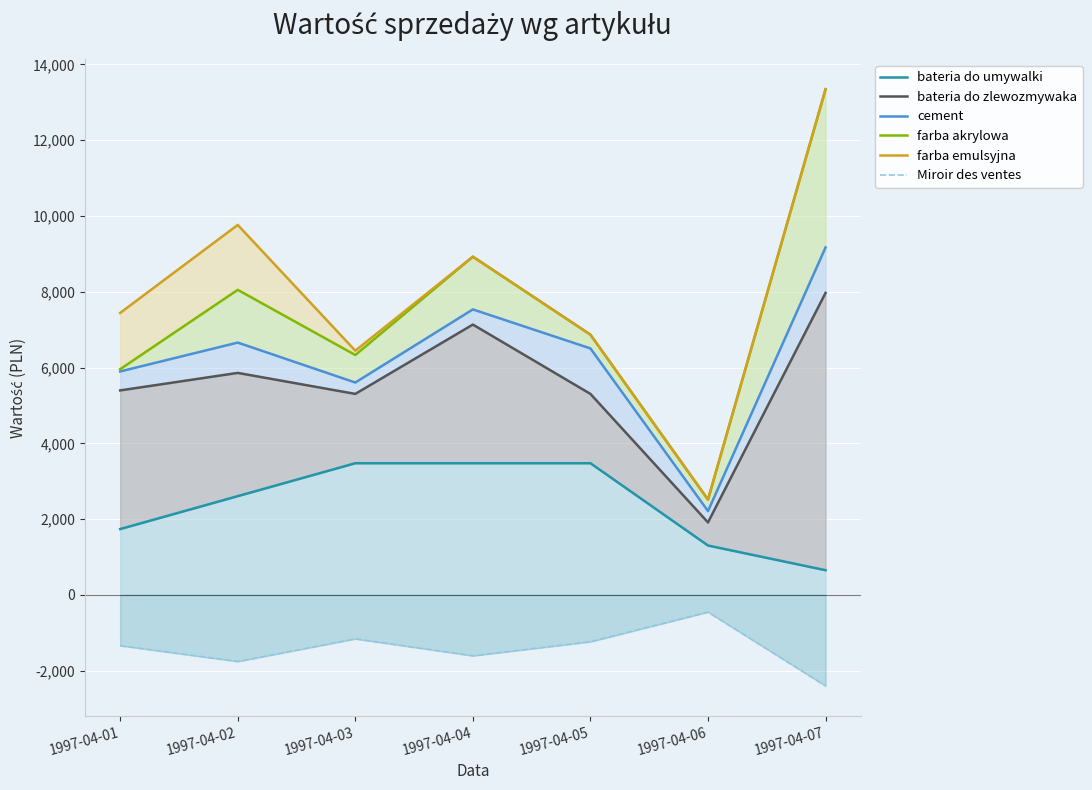

At which category does Miroir des ventes reach its first local peak?

1997-04-03